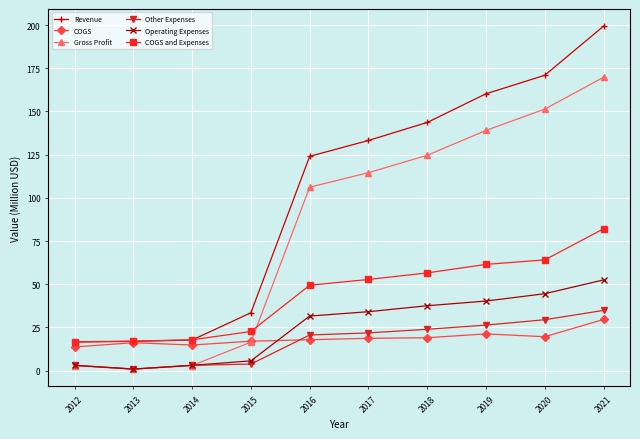

Is this an area chart (filled region under the line)?

No